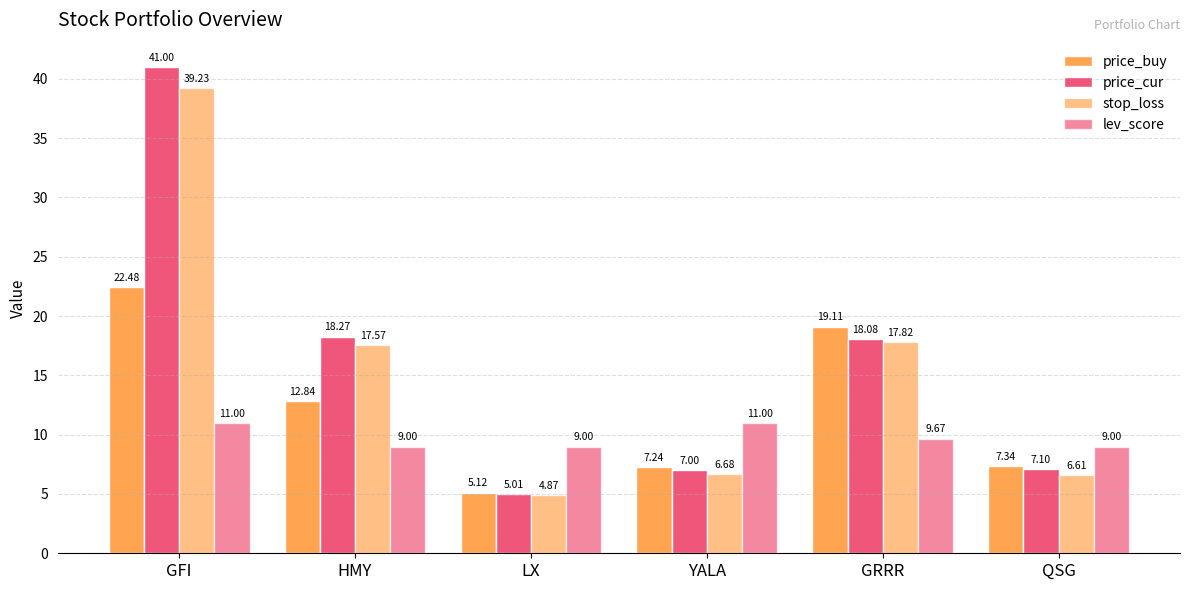

What position from the right is HMY?

5